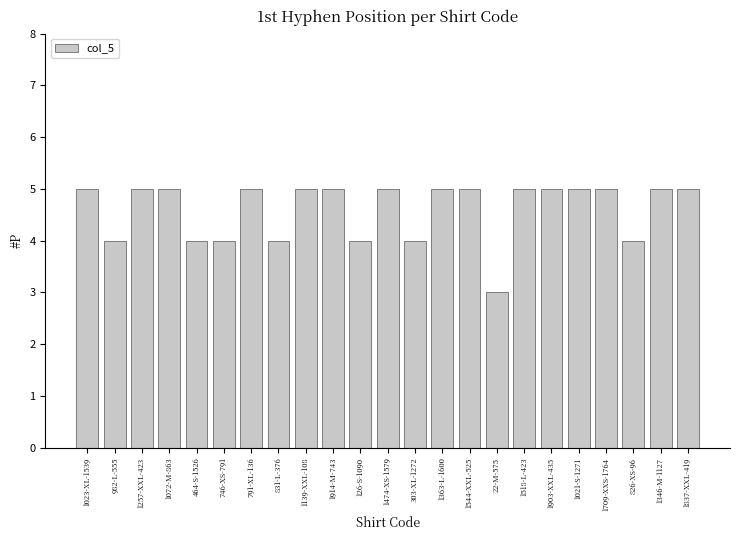

How many bars are there in total?

23